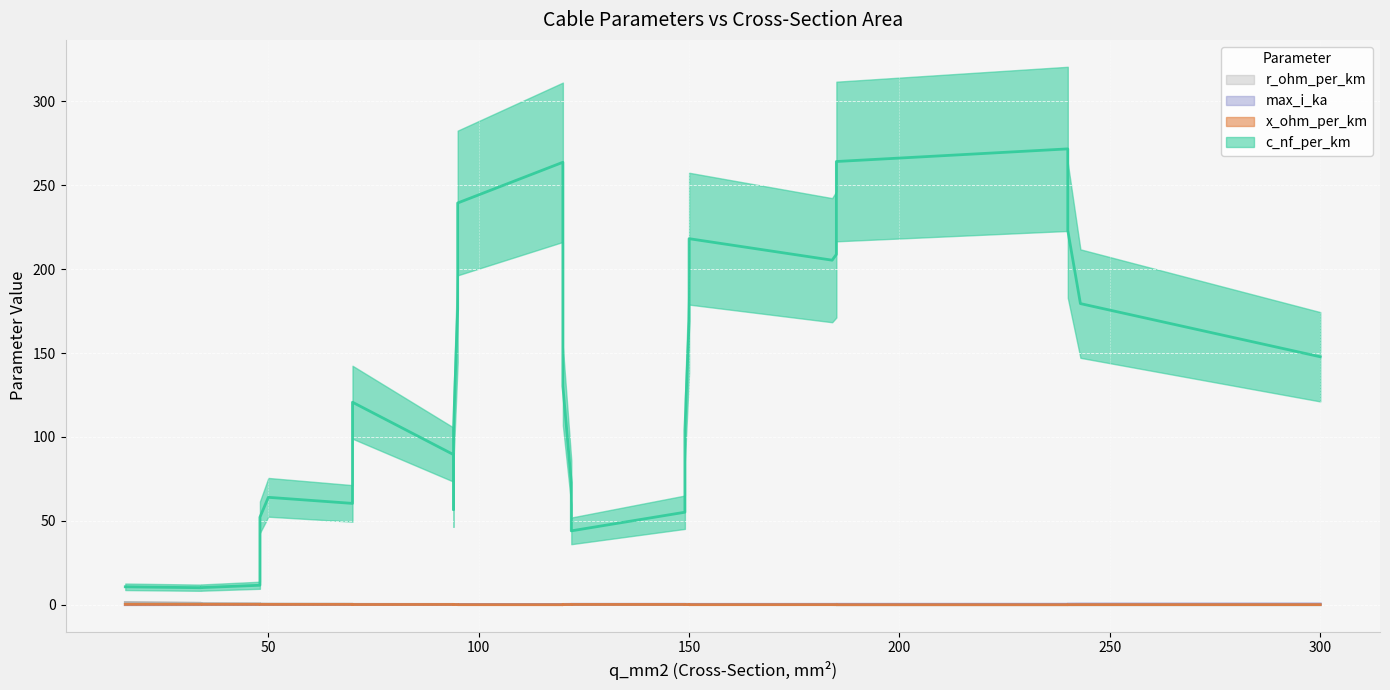

What is the value of the max_i_ka point at the 10th from the left?

0.5